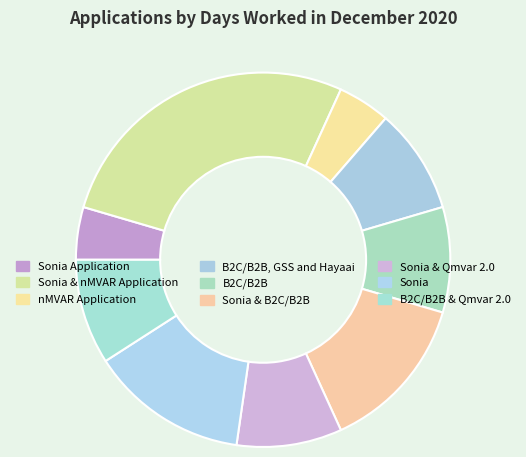

Do B2C/B2B and Sonia & B2C/B2B together represent more than half of the pie?

No